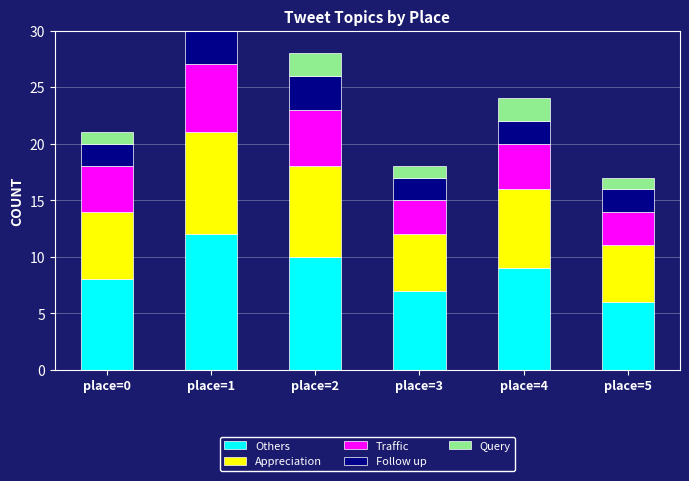

Which series has the largest total across all categories?

Others